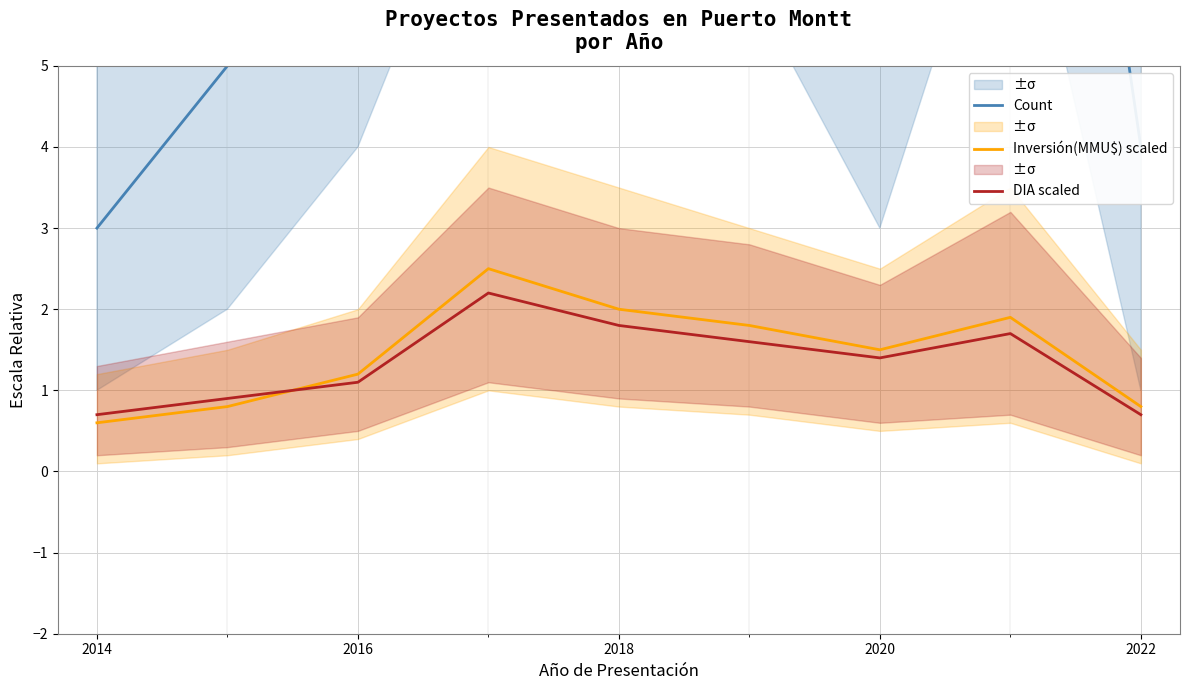

What is the total value across all series at 2016?

10.3